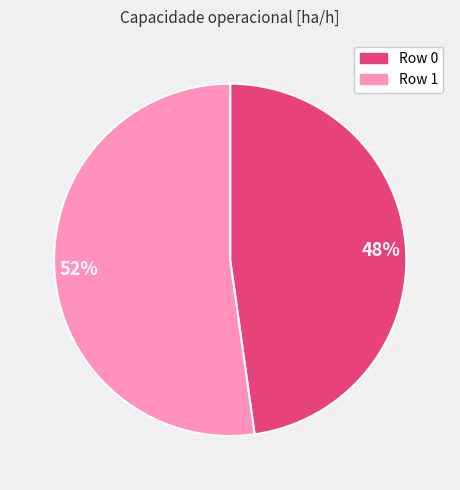

Which has a higher value, 48% or 52%?

52%